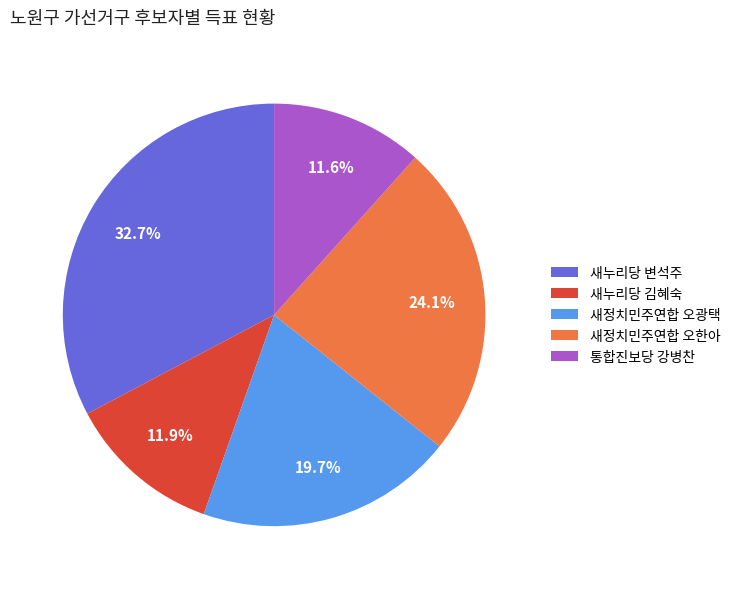

To the nearest percent, what is the combined percentage of 새정치민주연합 오광택 and 새정치민주연합 오한아?

44%